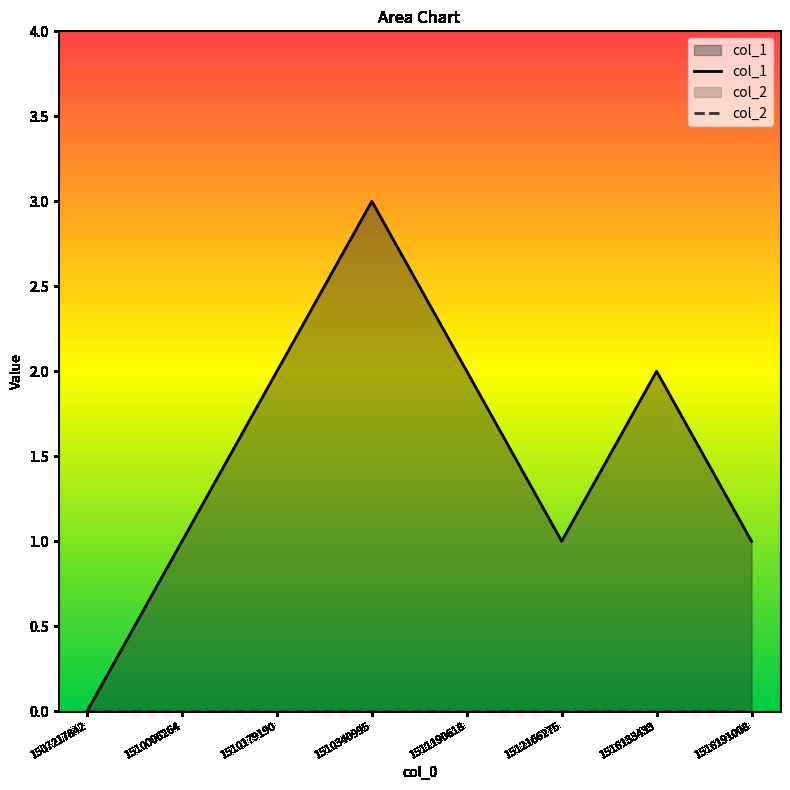

Where is the first local minimum?

1512166275